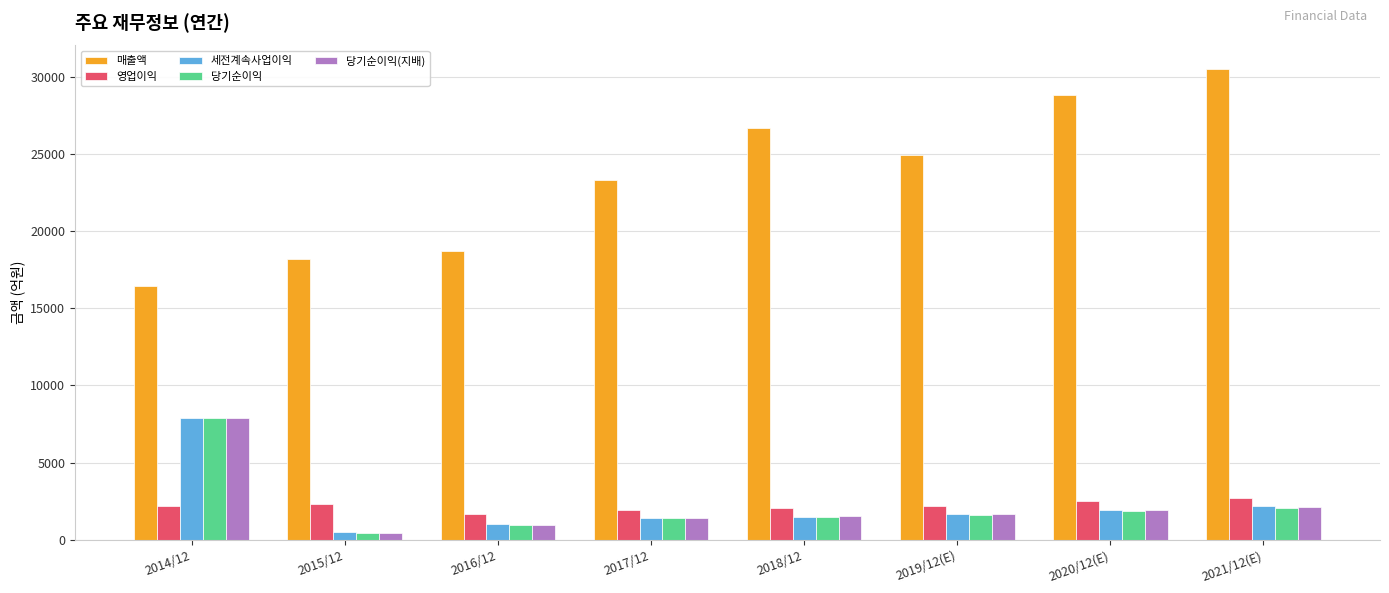

What is the maximum value for 당기순이익?

7861